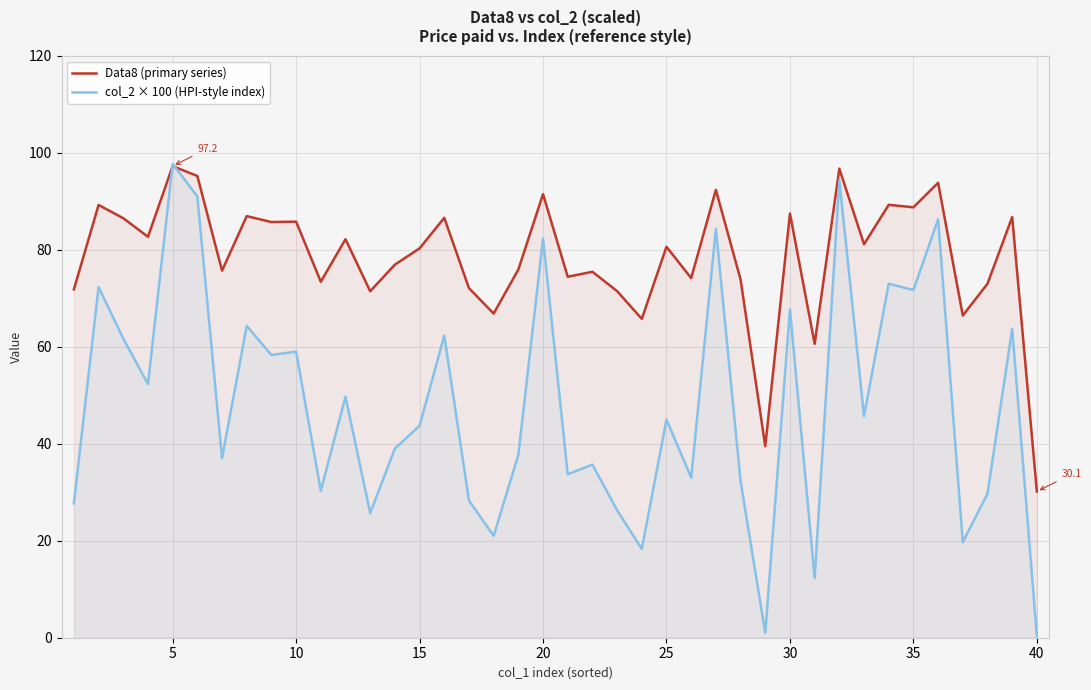

True or false: Data8 (primary series) and col_2 × 100 (HPI-style index) cross at least once.

True